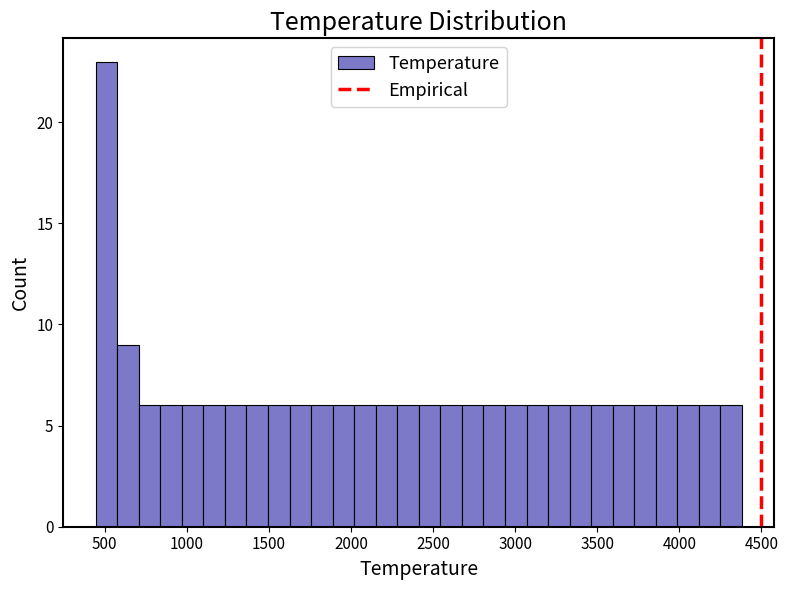

Around what value on the x-axis is the tallest bar? Give the approximate position of its centre, as read against the axis.

500